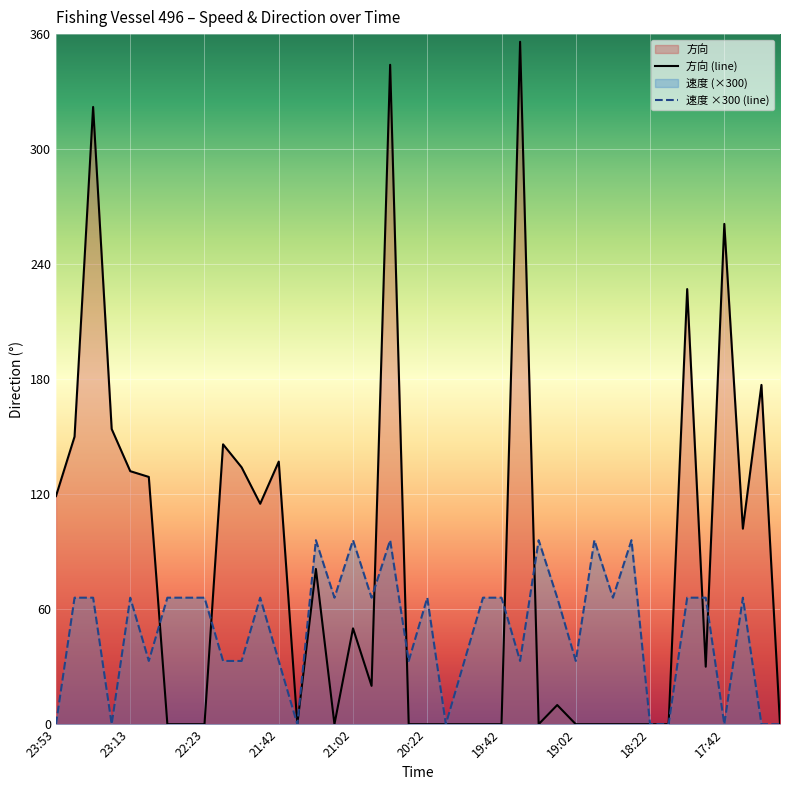

Reading left to right, list all the values displayed in this chart.

速度: 0	66	66	0	66	33	66	66	66	33	33	66	33	0	96	66	96	66	96	33	66	0	33	66	66	33	96	66	33	96	66	96	0	0	66	66	0	66	0	0
方向: 119	150	322	154	132	129	0	0	0	146	134	115	137	0	81	0	50	20	344	0	0	0	0	0	0	356	0	10	0	0	0	0	0	0	227	30	261	102	177	0